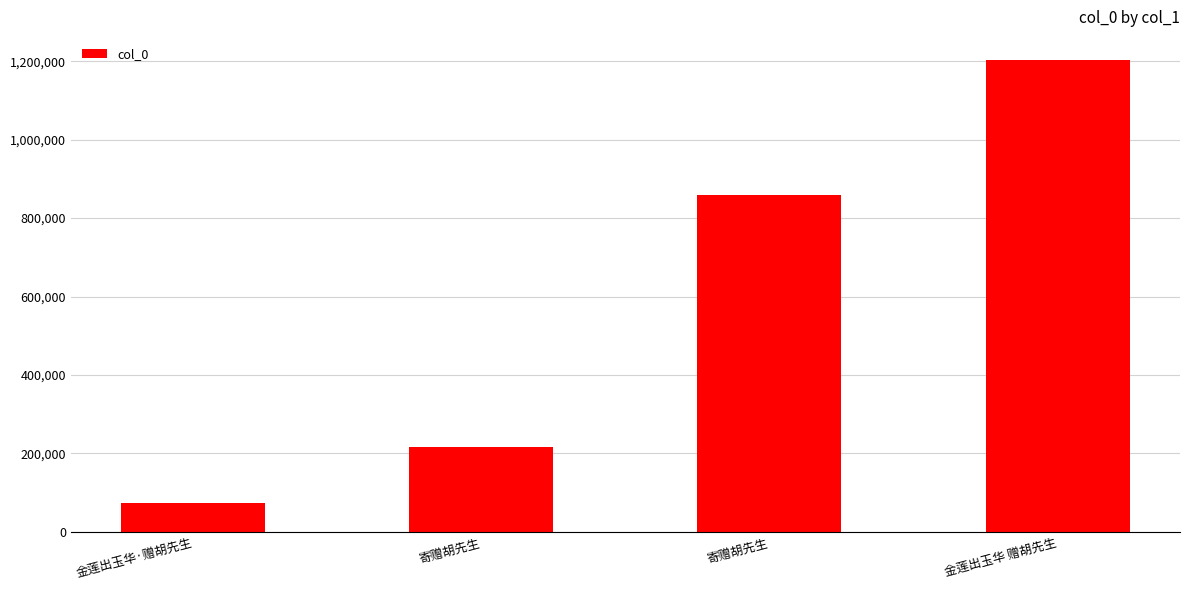

Which category has the highest value across all series?

金莲出玉华 赠胡先生